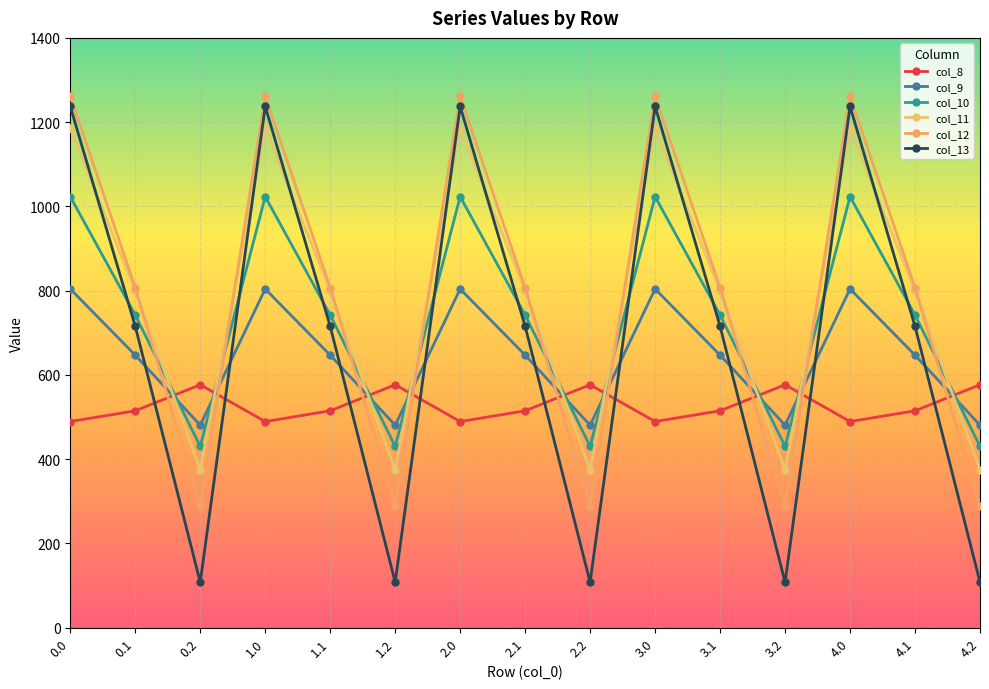

How many data points in col_8 are less than 514?

5